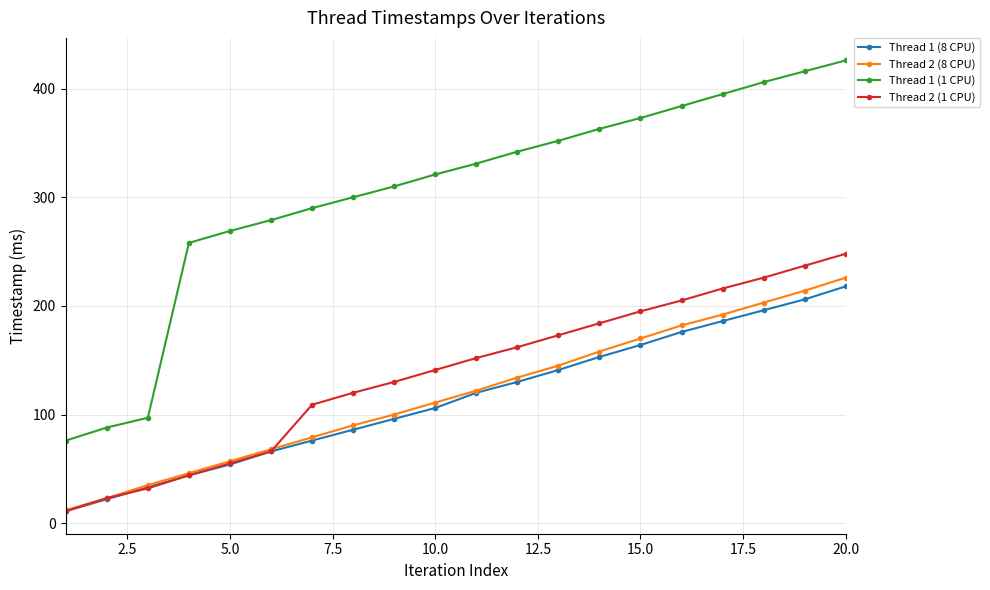

True or false: Thread 1 (1 CPU) and Thread 2 (1 CPU) intersect in this chart.

False